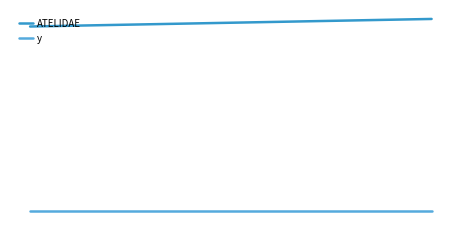

What are all the series names shown in the legend?

ATELIDAE, y